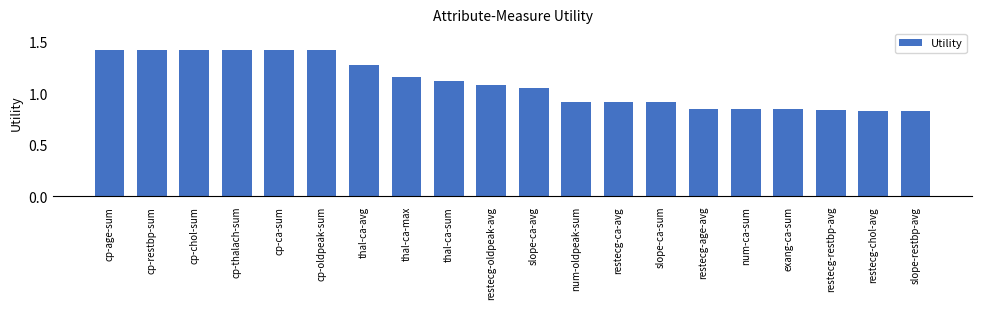

How many data points are above 1?

11